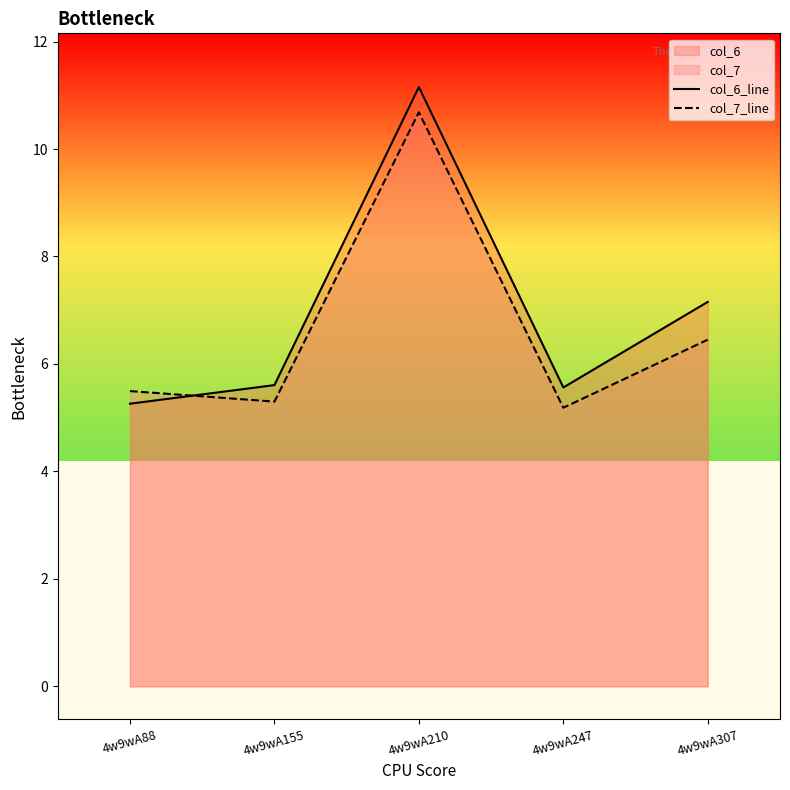

What is the maximum value for col_6_line?

11.2